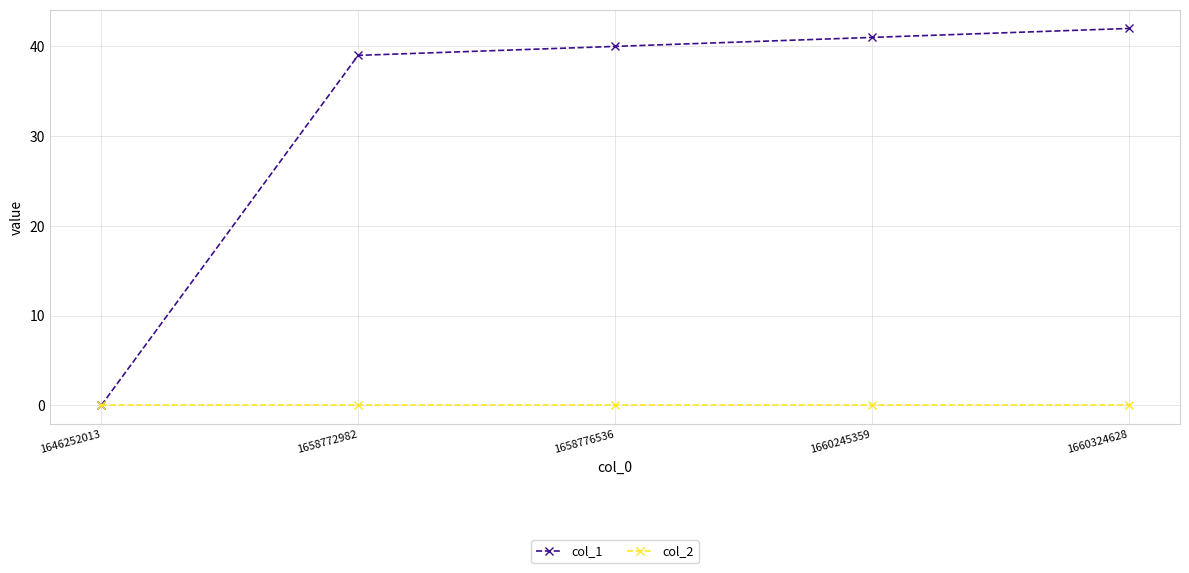

Reading left to right, transcribe all the data shown in this chart.

col_1: 0	39	40	41	42
col_2: 0	0	0	0	0